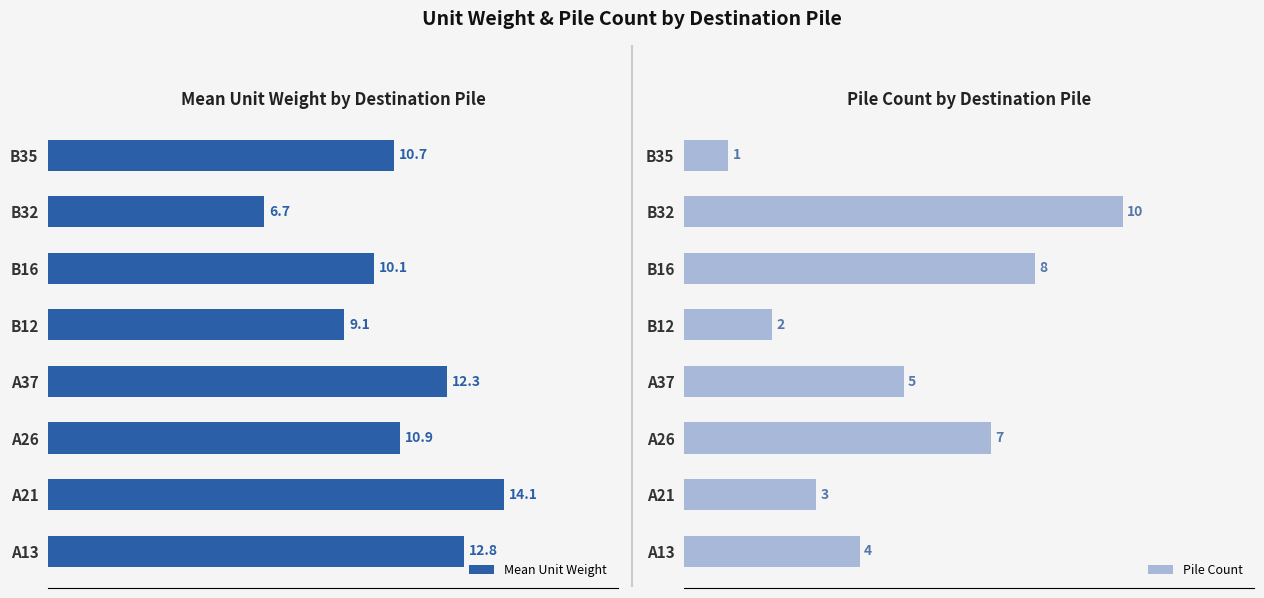

Reading left to right, transcribe all the data shown in this chart.

Mean Unit Weight: 12.8	14.1	10.9	12.3	9.1	10.1	6.7	10.7
Pile Count: 4.0	3.0	7.0	5.0	2.0	8.0	10.0	1.0